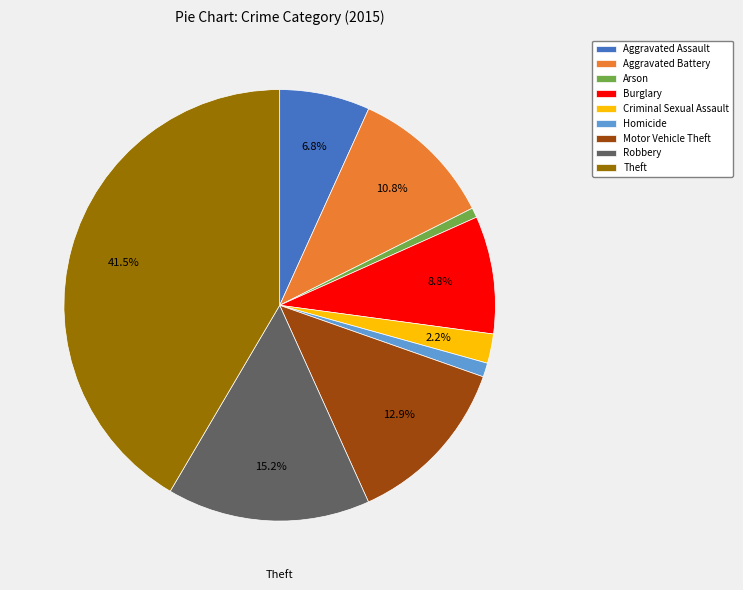

To the nearest percent, what percentage of the pie is Aggravated Battery?

11%